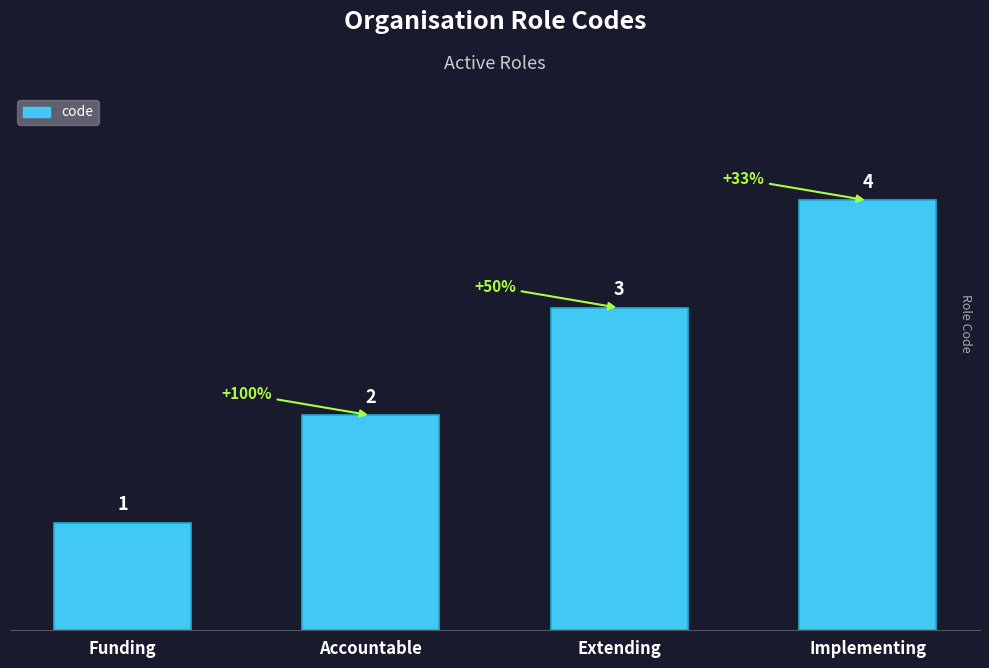

What is the sum of all values?

10